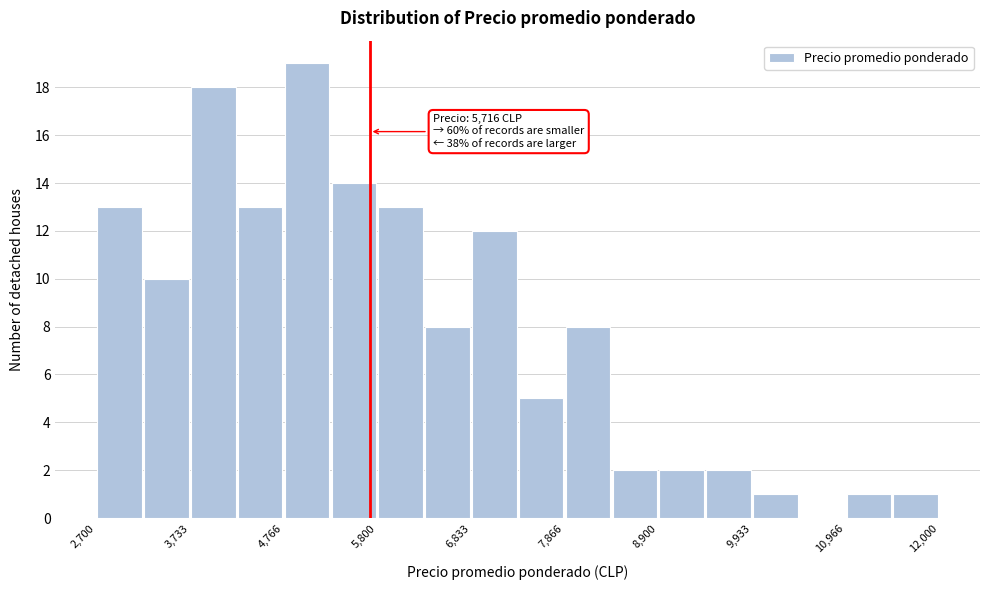

Read against the x-axis, roughly where is the centre of the tallest bar?

5000